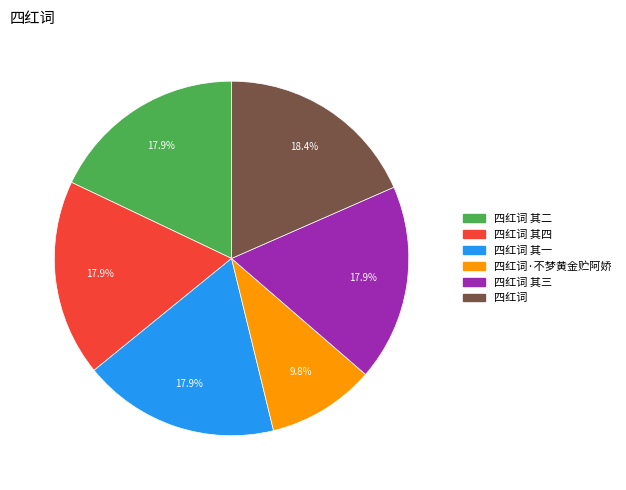

Is there any slice that represents more than half of the pie?

No